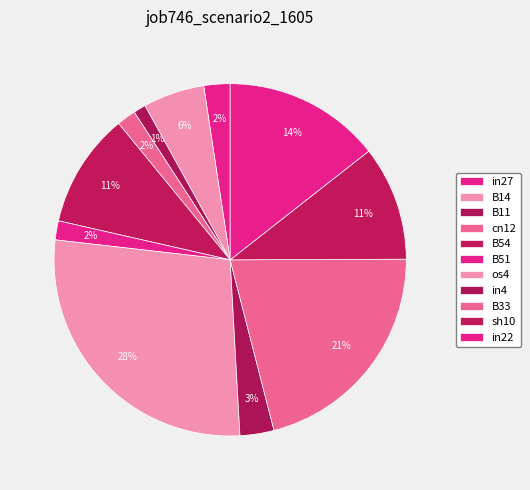

Count the number of slices in the pie.

11